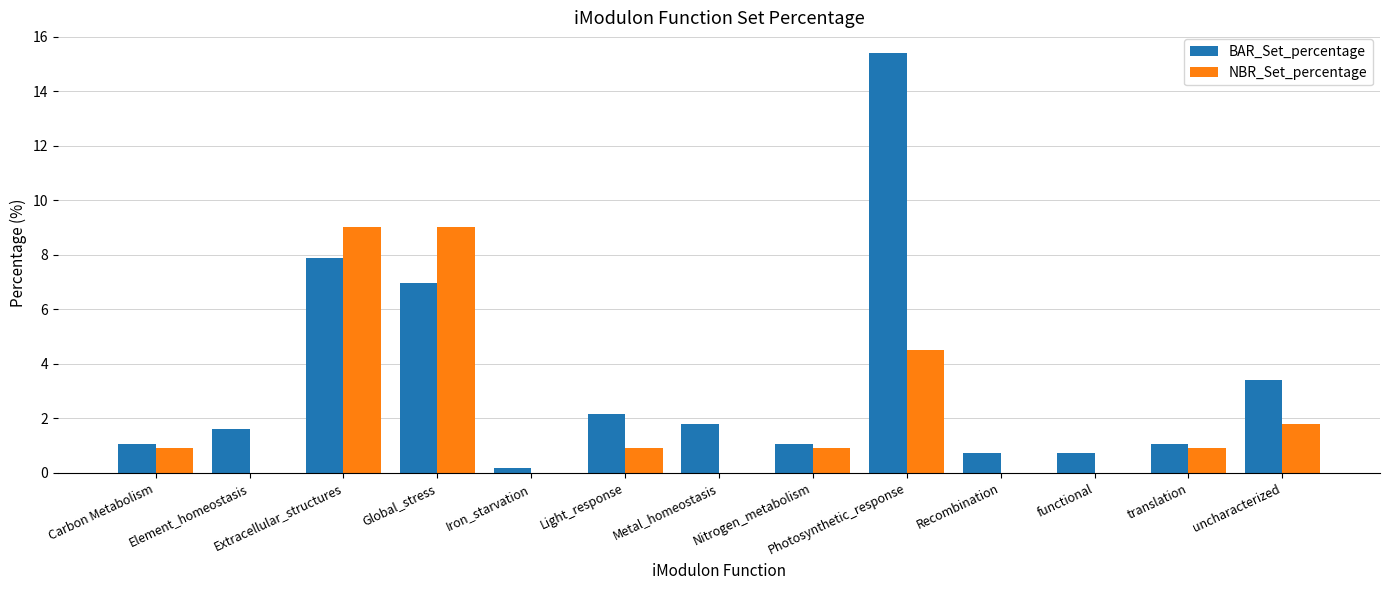

Reading right to left, extract all data points from this chart.

BAR_Set_percentage: 3.4	1.1	0.7	0.7	15.4	1.1	1.8	2.1	0.2	7.0	7.9	1.6	1.1
NBR_Set_percentage: 1.8	0.9	0.0	0.0	4.5	0.9	0.0	0.9	0.0	9.0	9.0	0.0	0.9